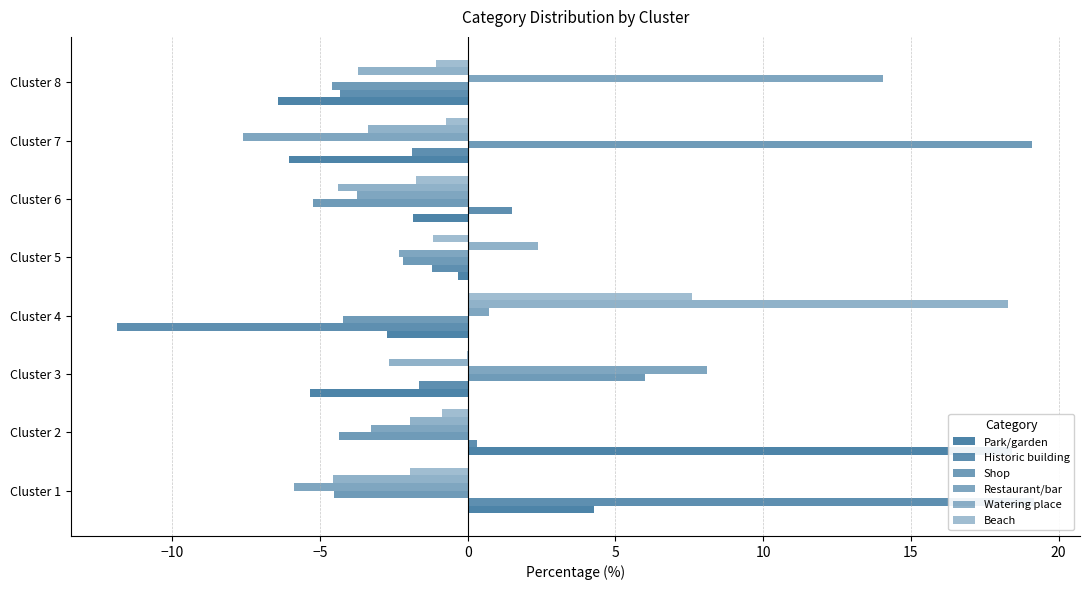

What is the smallest value displayed?

-11.9